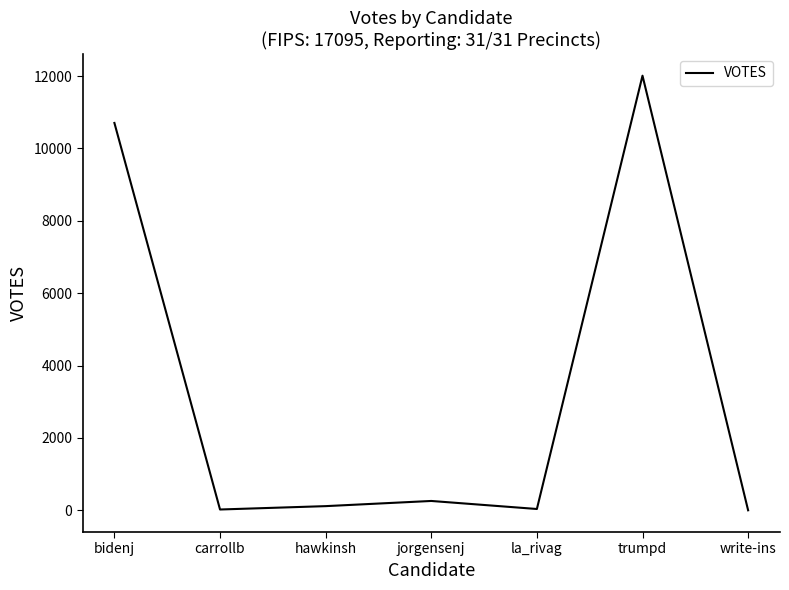

The value at bidenj is 10703. True or false?

True